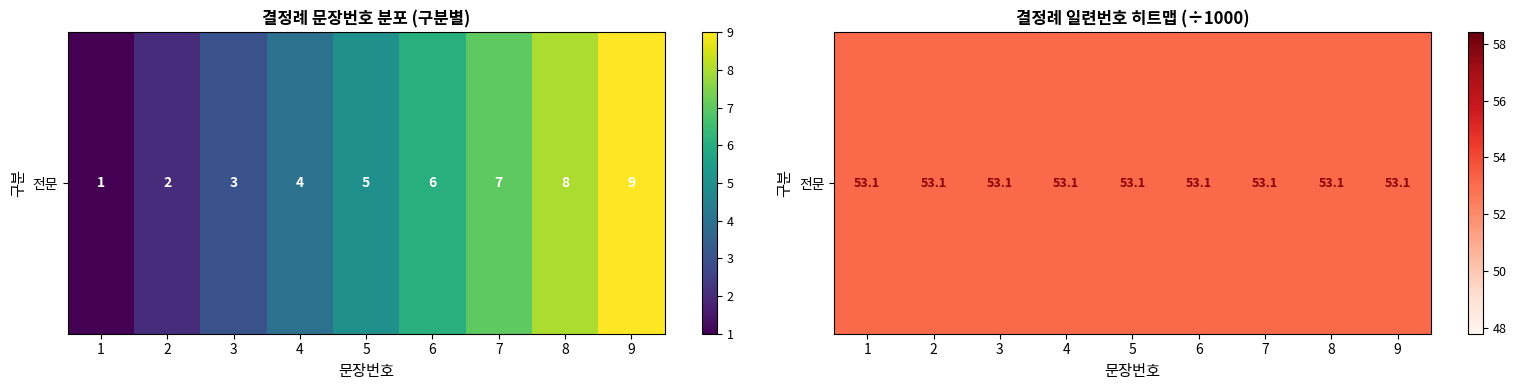

How many series are shown in this chart?

1